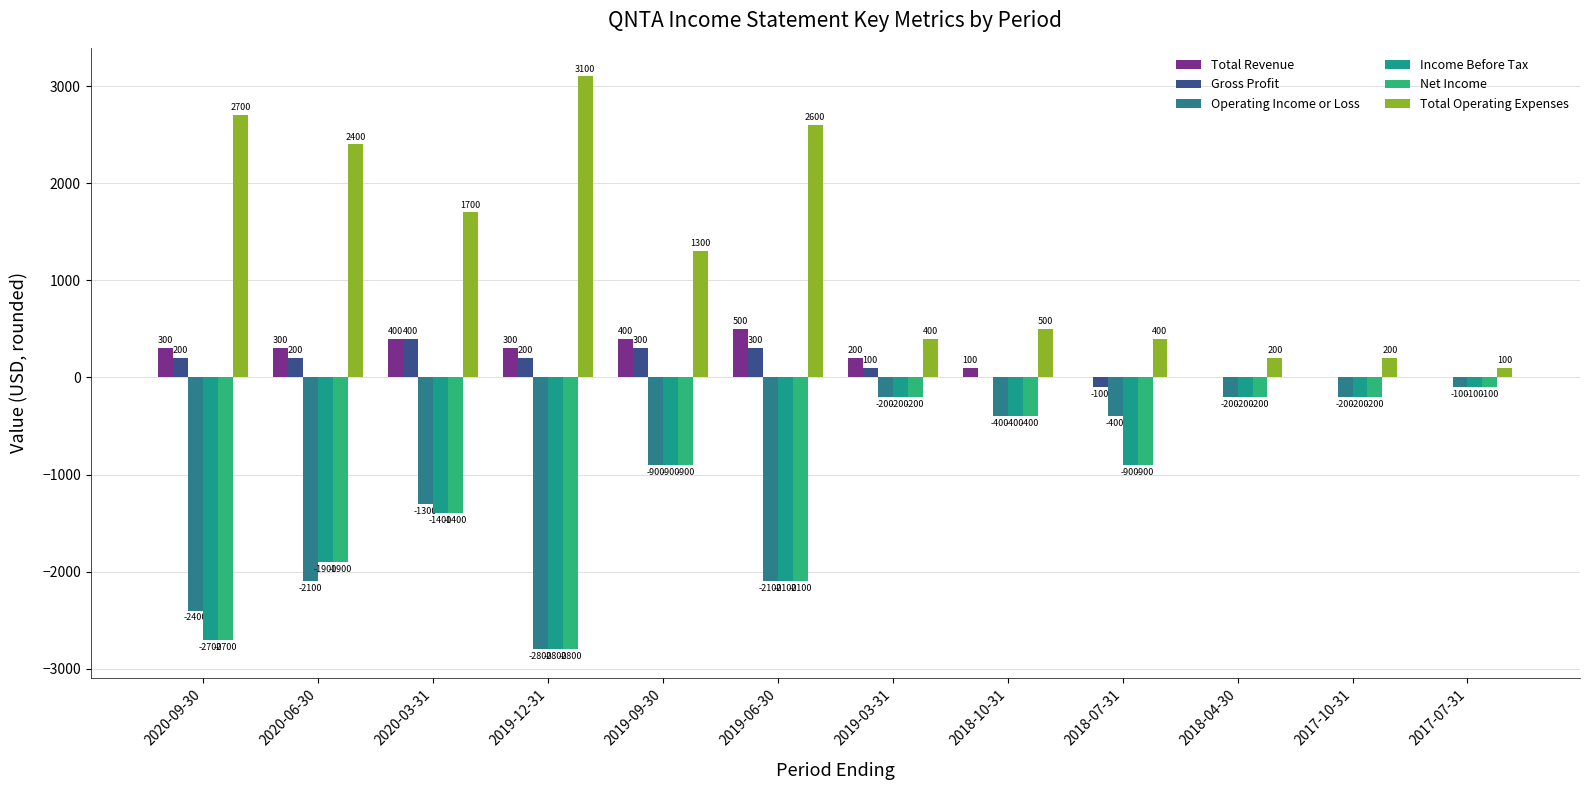

What is the value of the Total Operating Expenses bar at the 9th from the left?

400